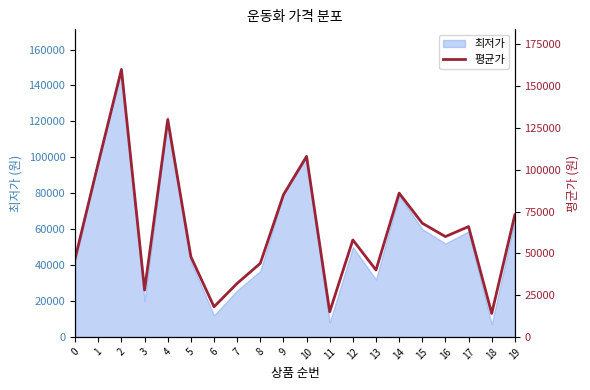

Which label corresponds to the smallest value in the chart?

18